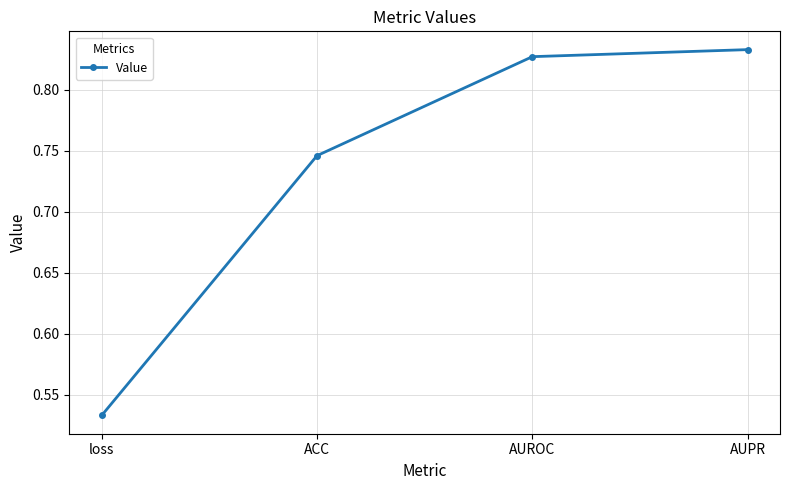

The chart shows a value of 1.0 at ACC. True or false?

False